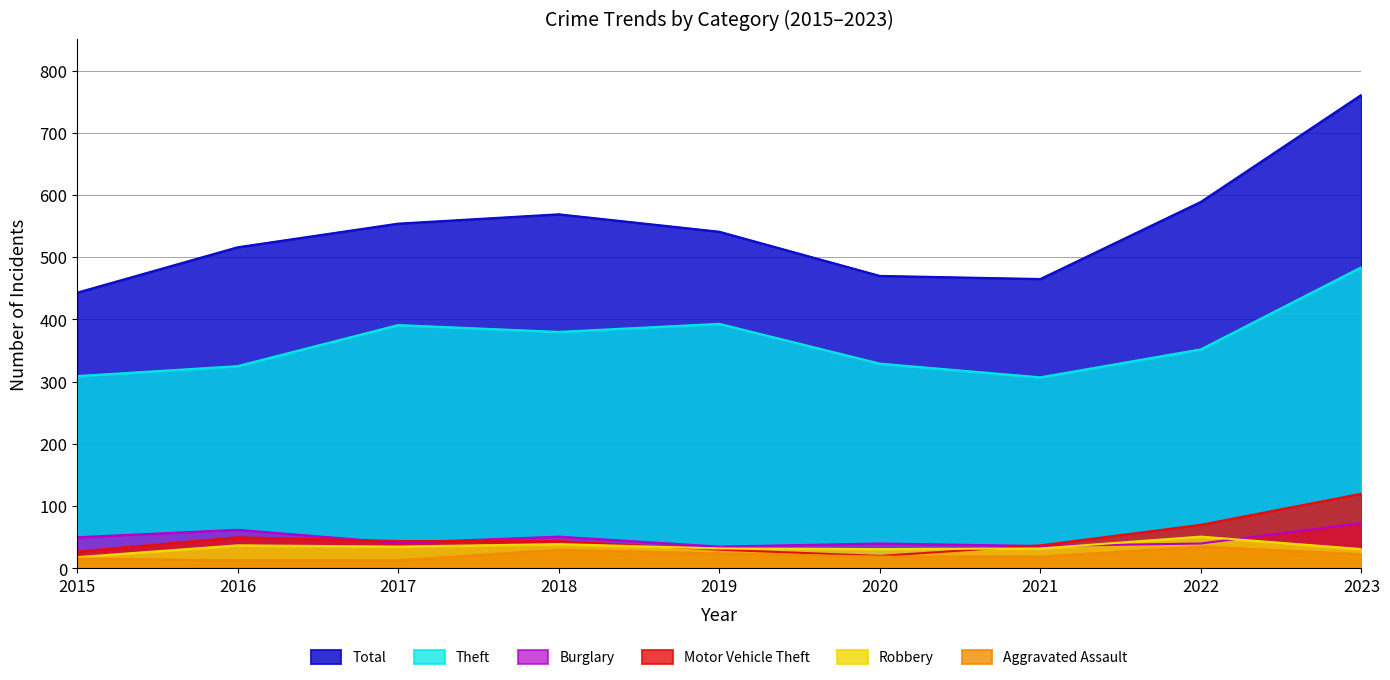

In Aggravated Assault, how many points are higher than both neighbors (excluding endpoints)?

2